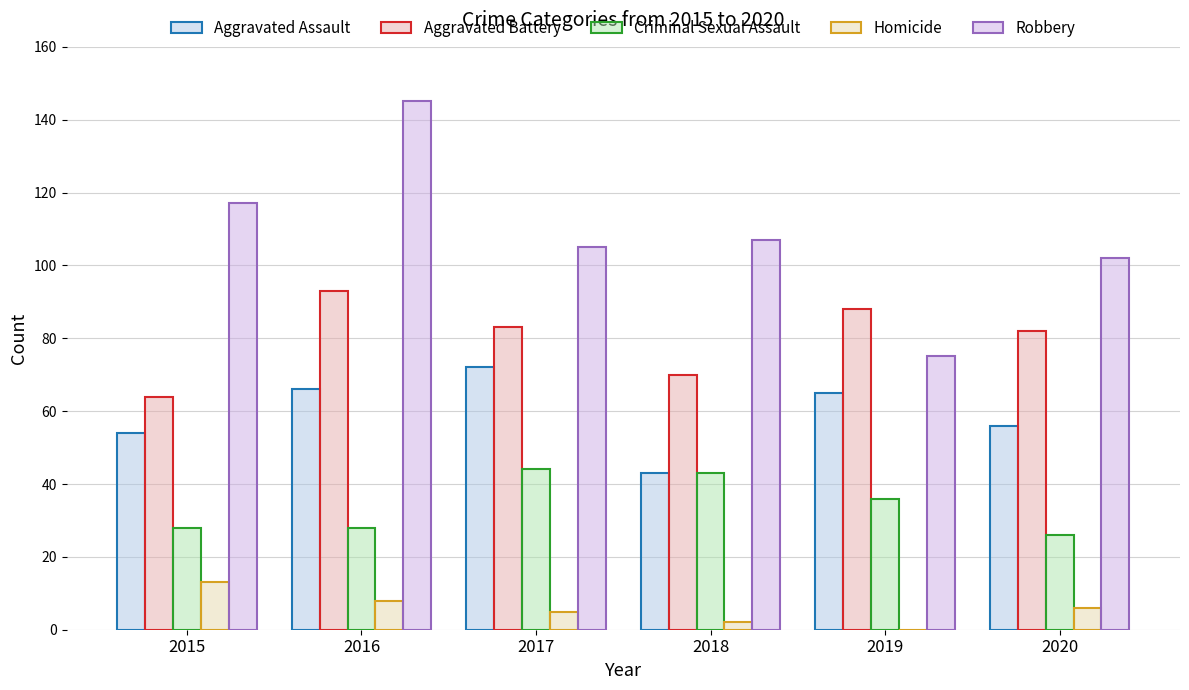

Is it true that Criminal Sexual Assault equals 43 at 2018?

True